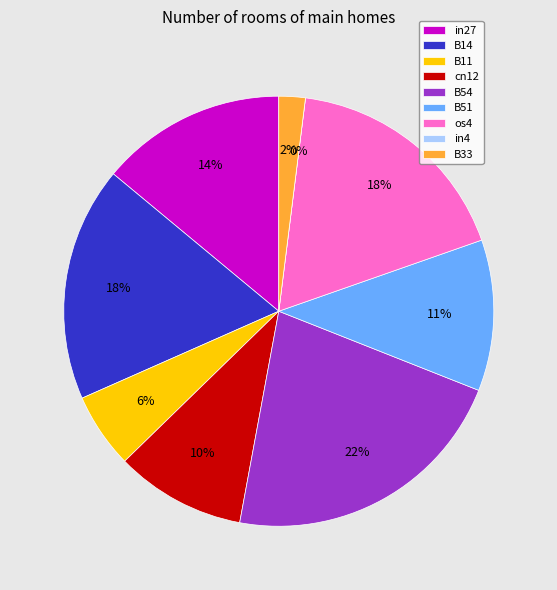

Which slice is the smallest?

in4